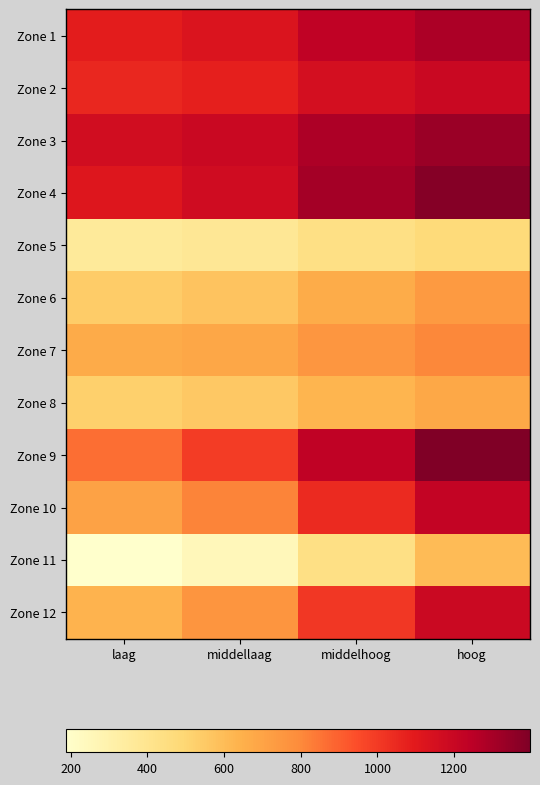

Reading right to left, transcribe all the data shown in this chart.

Zone 1: hoog=1288.6	middelhoog=1228.3	middellaag=1127.3	laag=1086.3
Zone 2: hoog=1198.8	middelhoog=1156.0	middellaag=1080.4	laag=1055.2
Zone 3: hoog=1331.6	middelhoog=1281.5	middellaag=1196.9	laag=1168.2
Zone 4: hoog=1382.5	middelhoog=1305.5	middellaag=1174.1	laag=1115.2
Zone 5: hoog=475.0	middelhoog=434.3	middellaag=378.1	laag=360.0
Zone 6: hoog=738.1	middelhoog=664.7	middellaag=570.8	laag=537.6
Zone 7: hoog=804.7	middelhoog=752.0	middellaag=688.0	laag=668.5
Zone 8: hoog=682.1	middelhoog=629.3	middellaag=554.5	laag=525.1
Zone 9: hoog=1397.8	middelhoog=1231.3	middellaag=993.8	laag=867.3
Zone 10: hoog=1219.6	middelhoog=1044.2	middellaag=811.8	laag=703.0
Zone 11: hoog=604.3	middelhoog=435.3	middellaag=251.7	laag=187.6
Zone 12: hoog=1193.4	middelhoog=1005.7	middellaag=757.3	laag=636.1